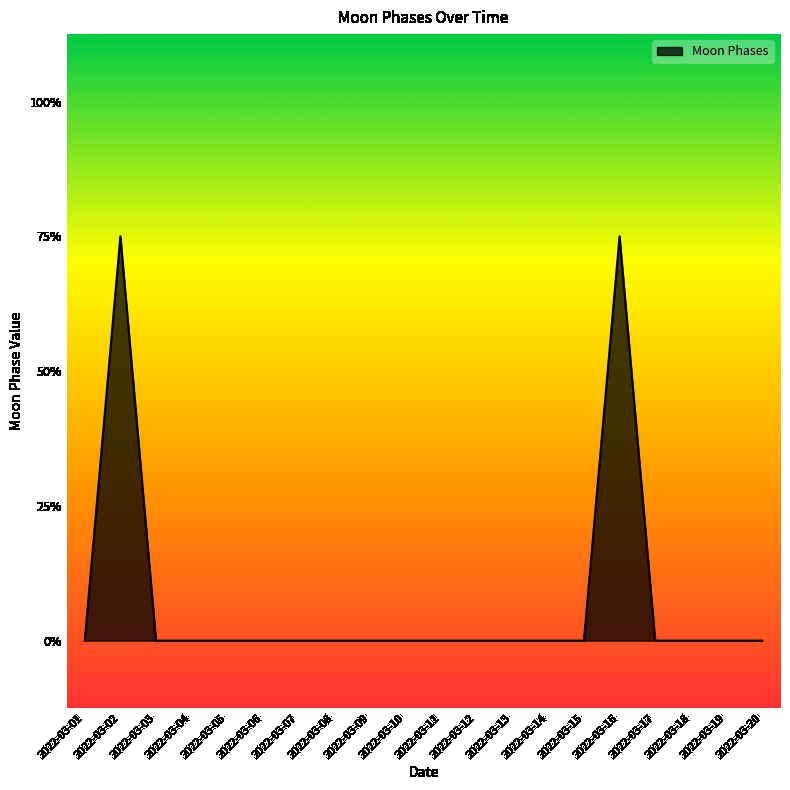

The chart shows a value of 5 at 2022-03-02. True or false?

False